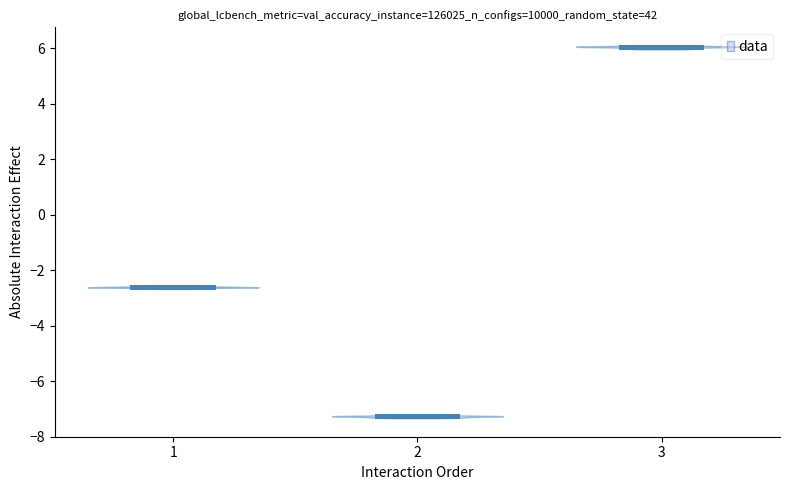

What is the highest point the violin at x = 3 reaches on the y-axis? The values are not printed on the chart, so give them approximately, as read against the axis.

6.0